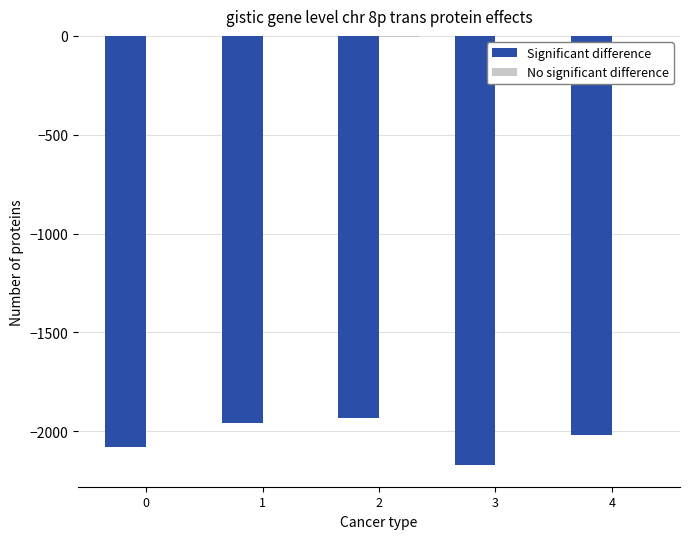

What is the total value across all series at 4?

-2020